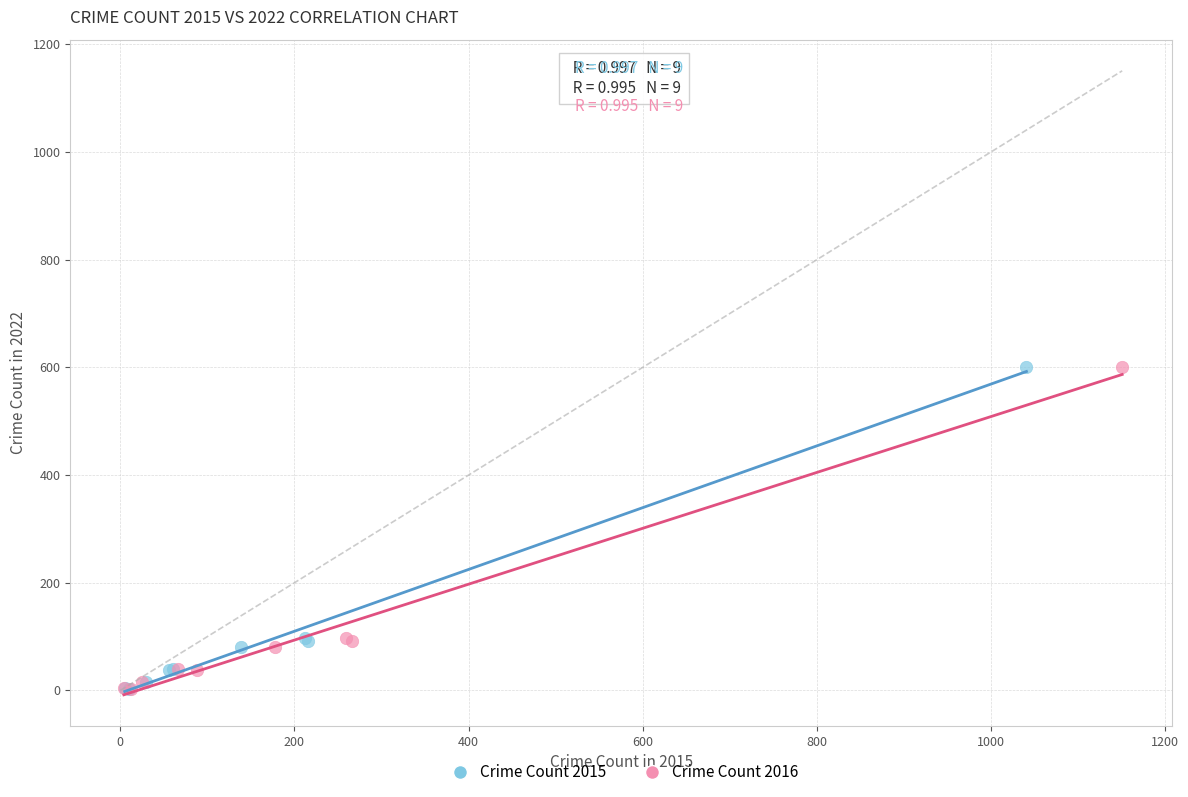

What are all the series names shown in the legend?

Crime Count 2015, Crime Count 2016